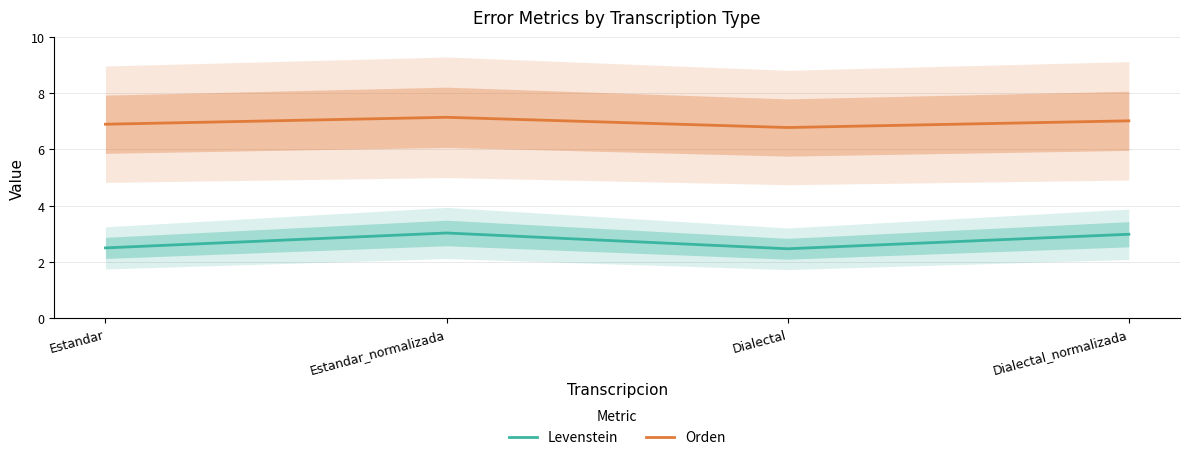

Reading right to left, what are all the values shown in this chart?

Levenstein: 3.0	2.5	3.0	2.5
Orden: 7.0	6.8	7.1	6.9